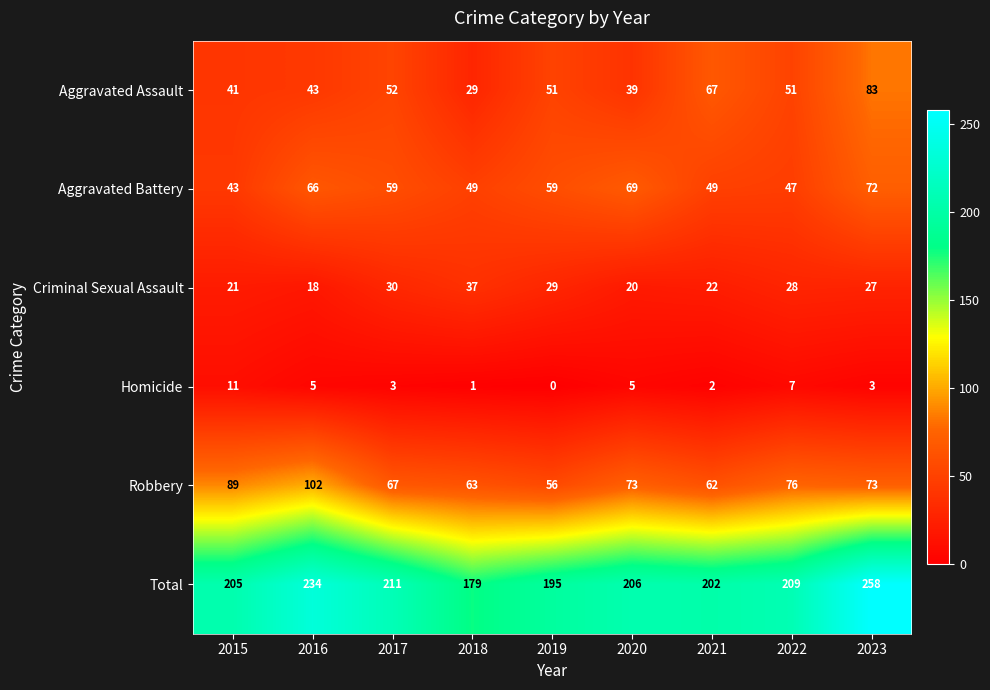

The Robbery series shows 73 at 2023. True or false?

True